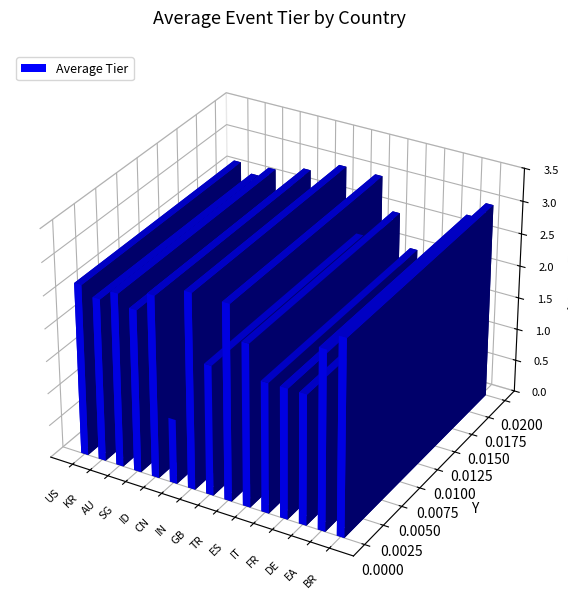

Is it true that the value at CN is 1.0?

False